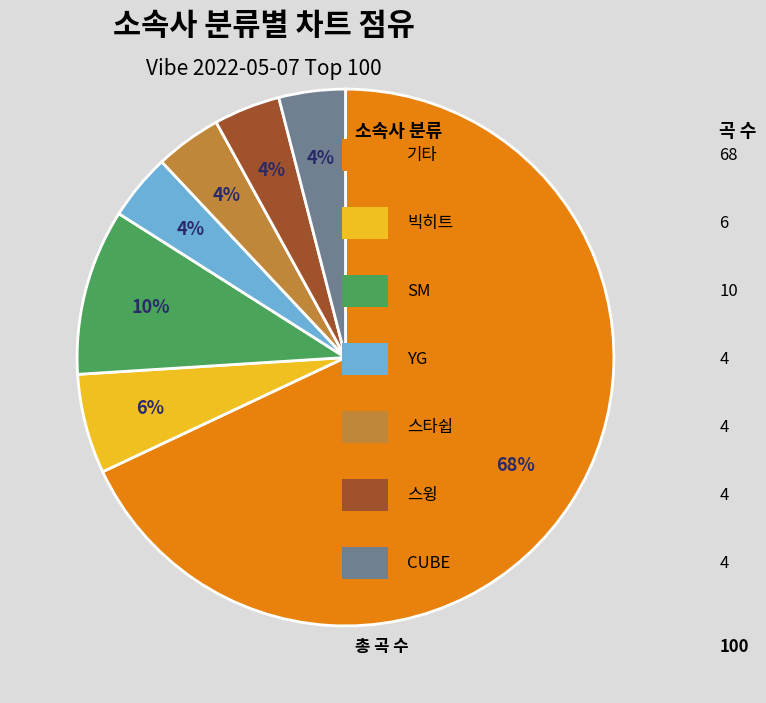

Is there a majority slice in this chart?

Yes